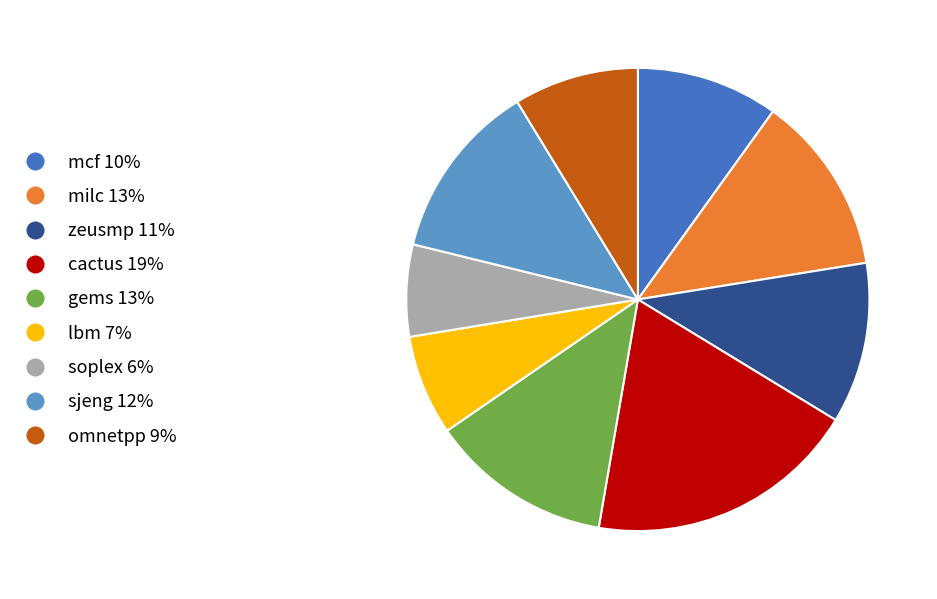

Does any single category account for the majority?

No